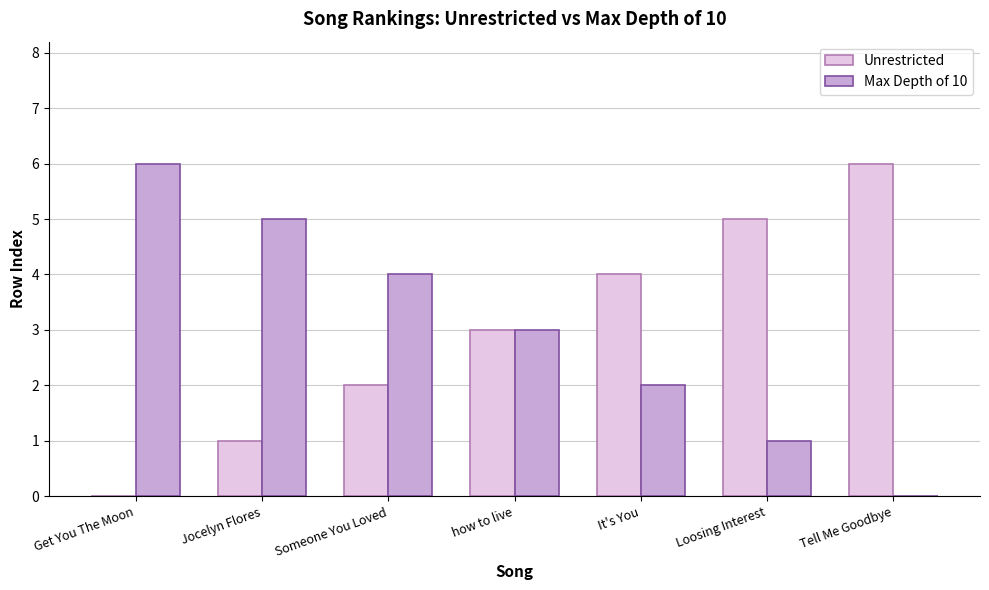

Is the value of Unrestricted at Tell Me Goodbye greater than the value of Max Depth of 10 at Tell Me Goodbye?

Yes